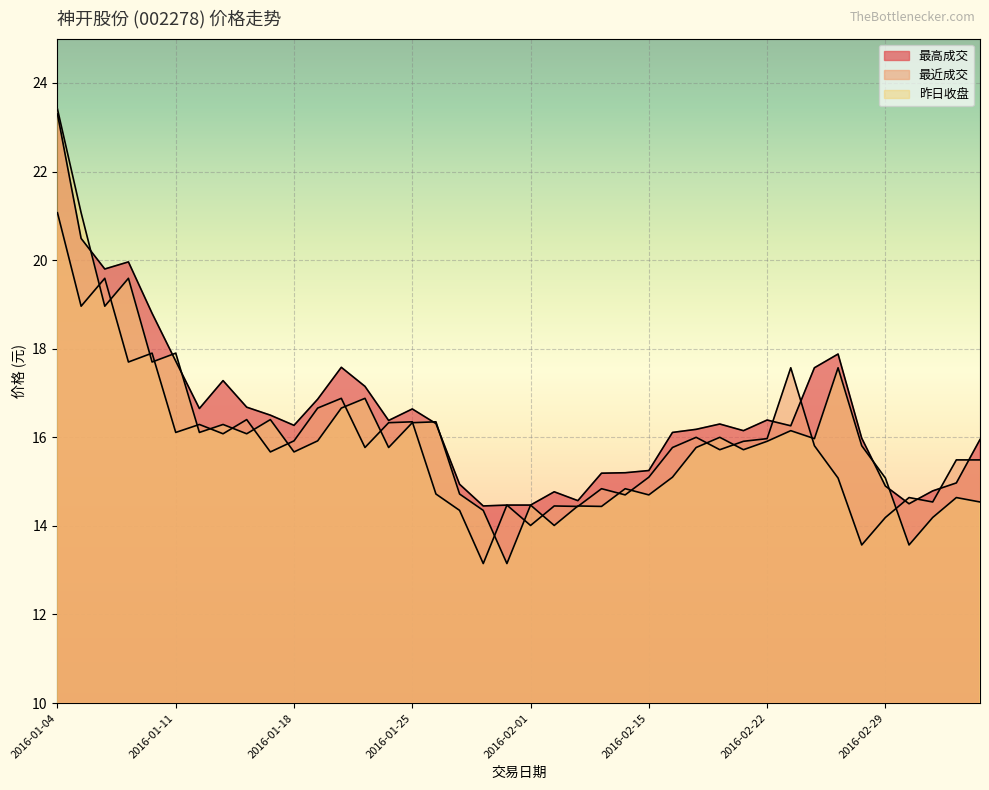

The 昨日收盘 series shows 15.8 at 2016-02-17. True or false?

True